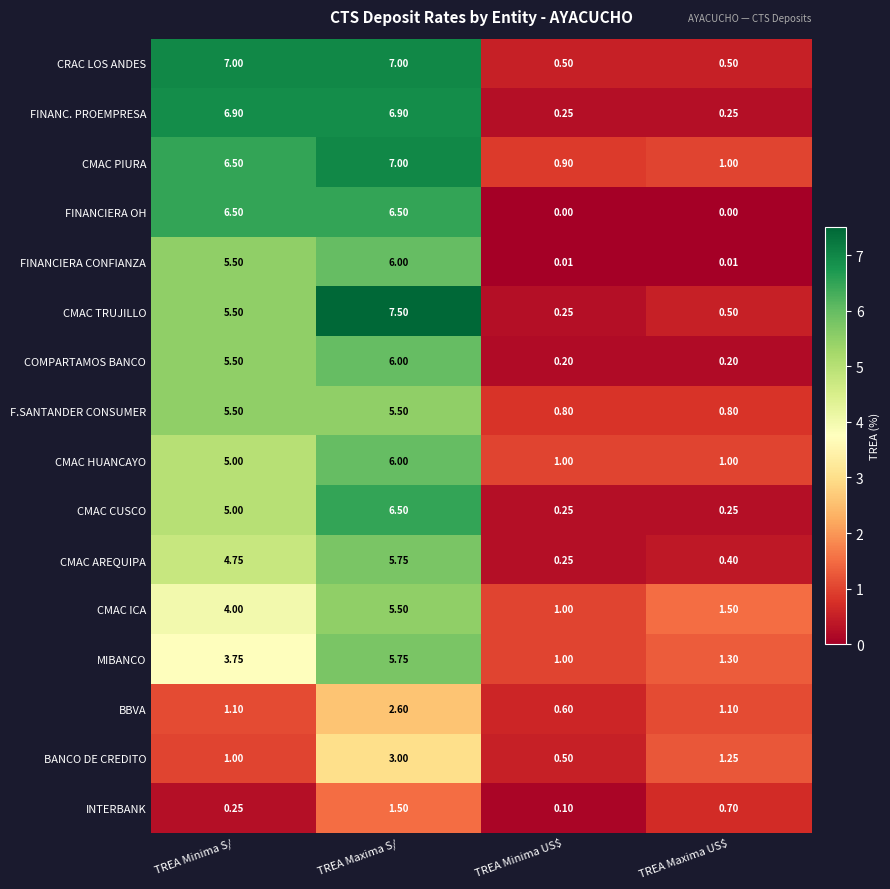

Where is CMAC ICA nearest to the value 3?

TREA Minima S/